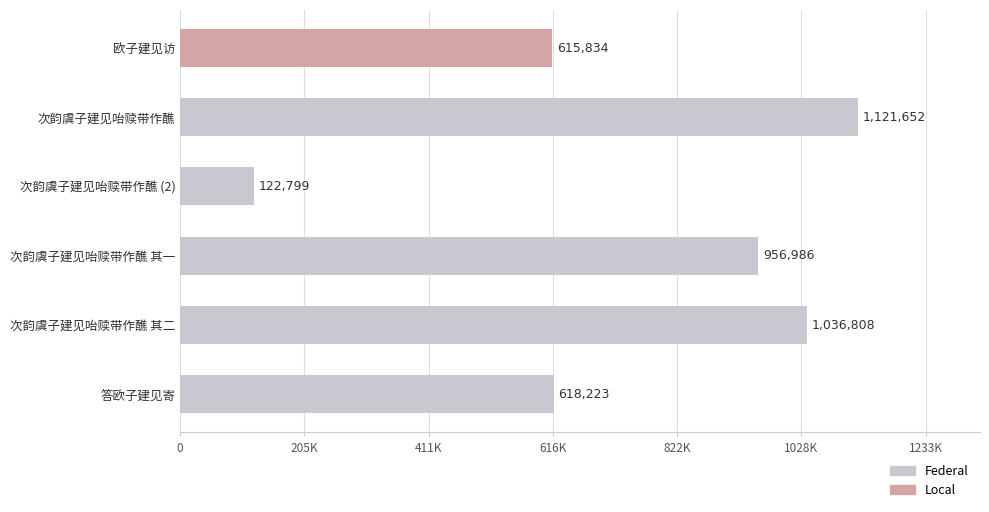

Which label corresponds to the smallest value in the chart?

次韵虞子建见咍赎带作醮 (2)